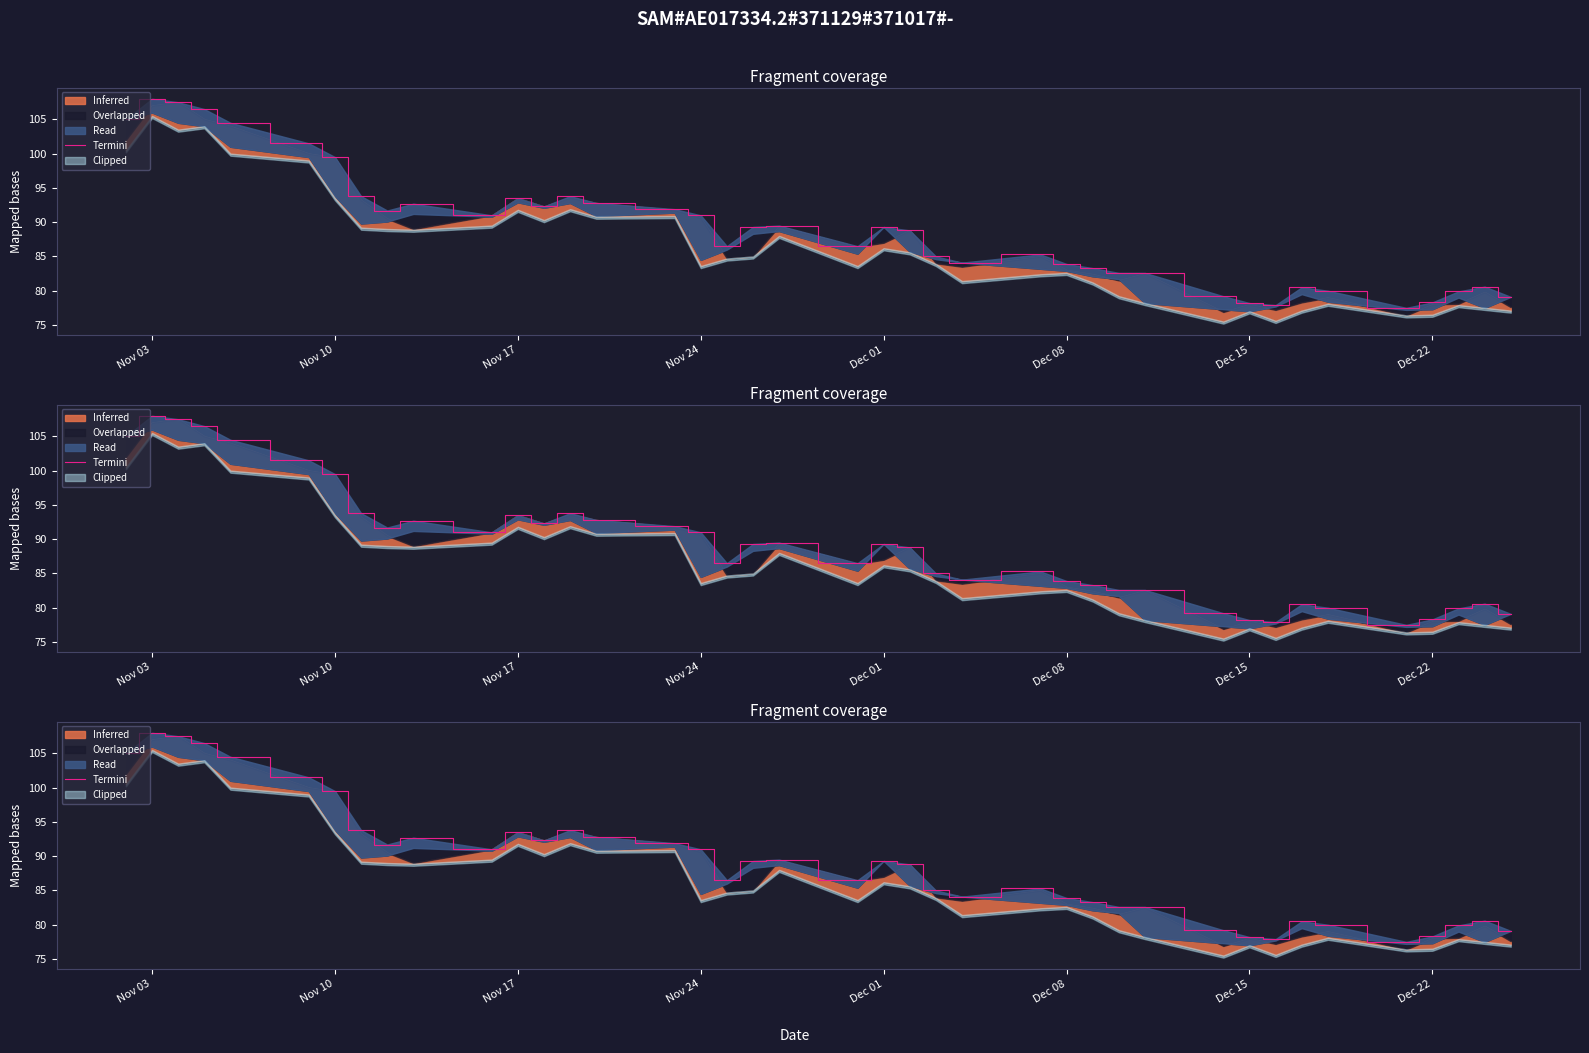

What is the difference between the maximum and minimum values?

30.5